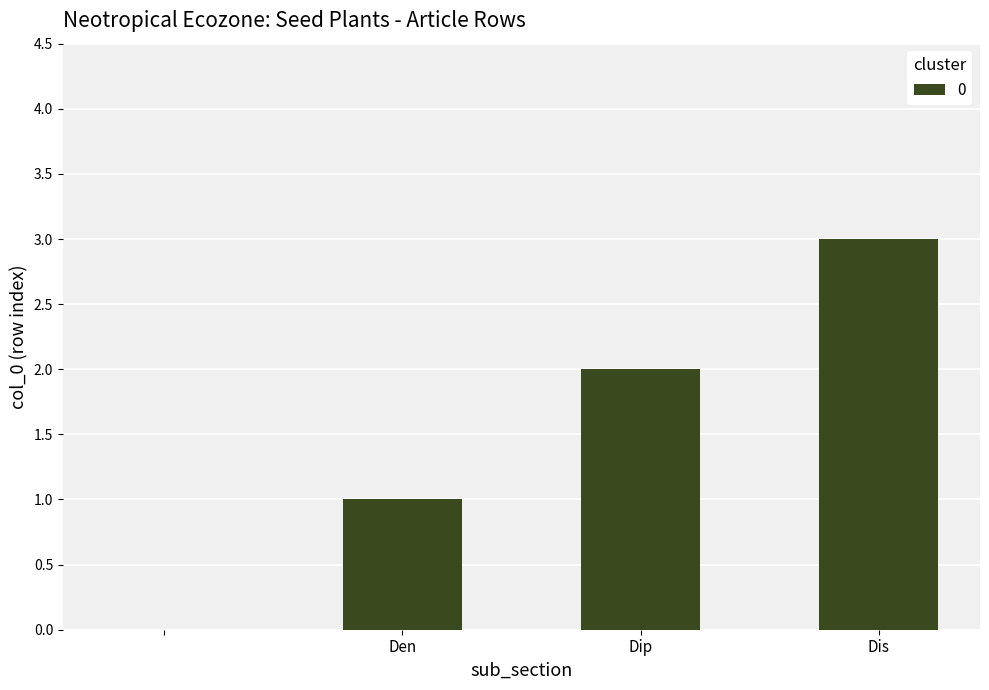

What is the maximum value shown in the chart?

3